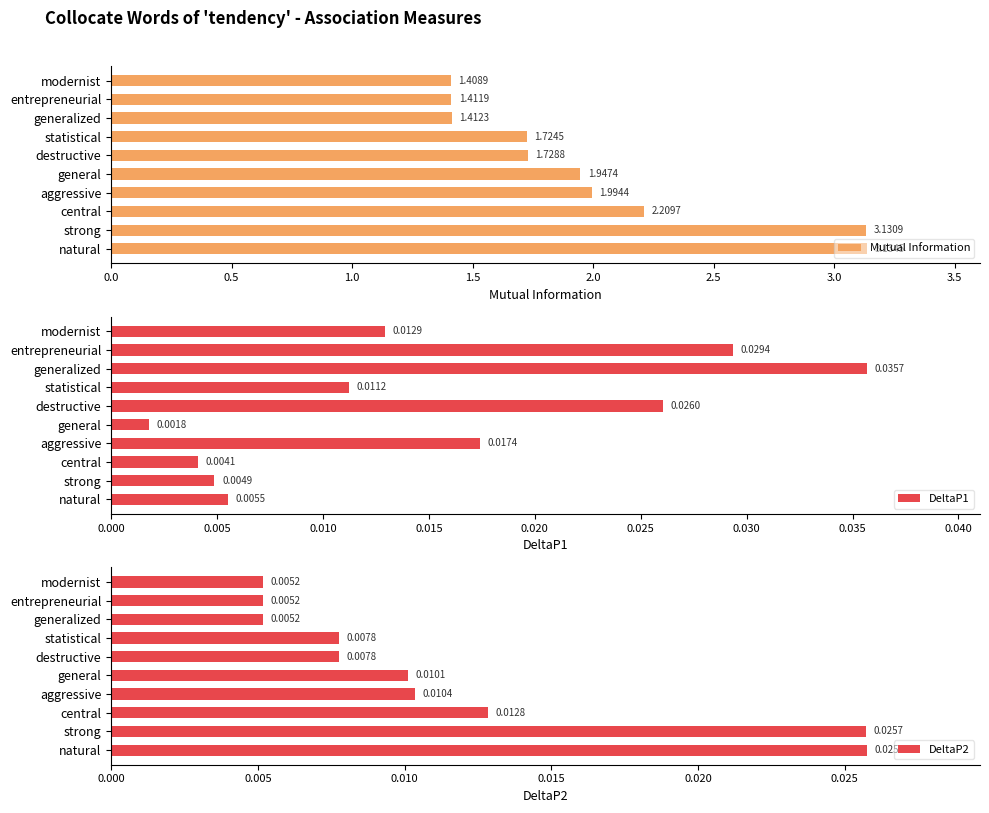

Are the bars grouped side by side (vs. stacked)?

Yes